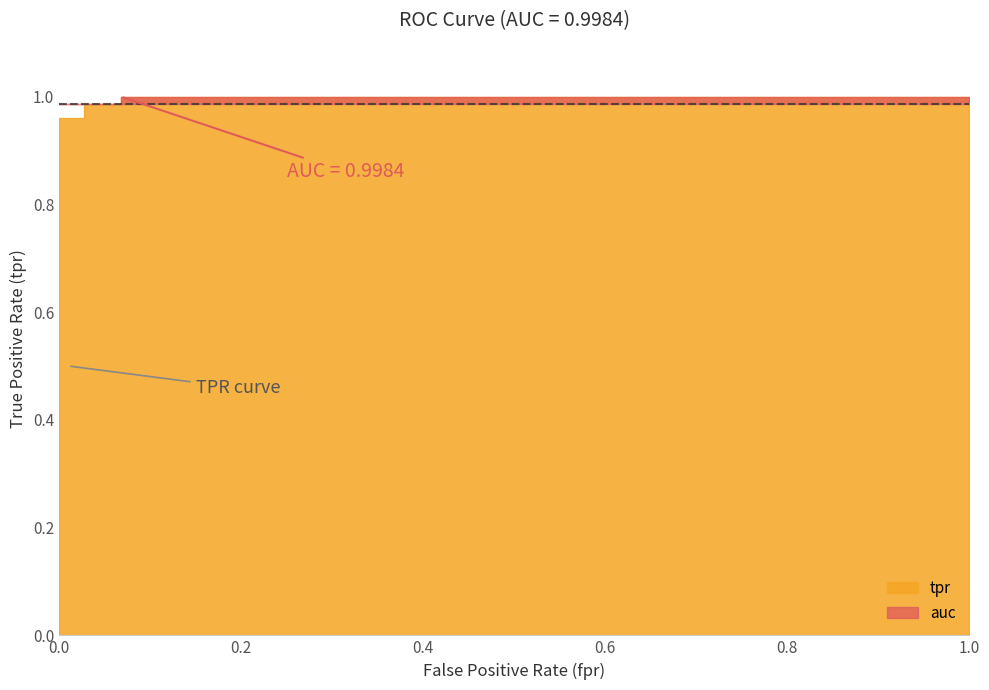

How many lines are shown in the chart?

2